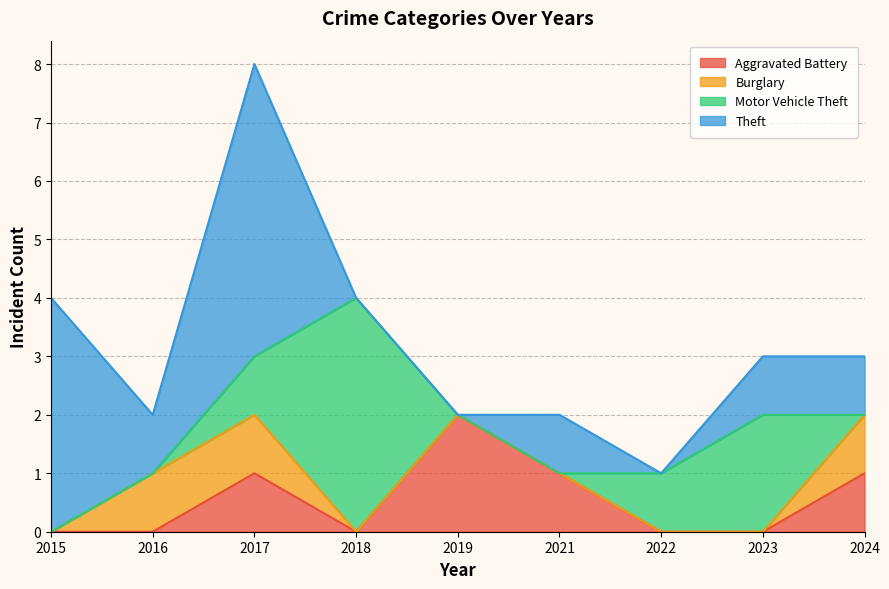

The value of Motor Vehicle Theft at 2019 is 0. True or false?

True